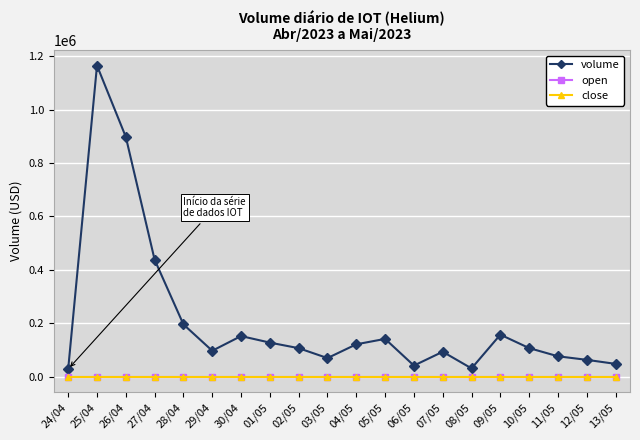

How many interior local peaks does the volume series have?

5